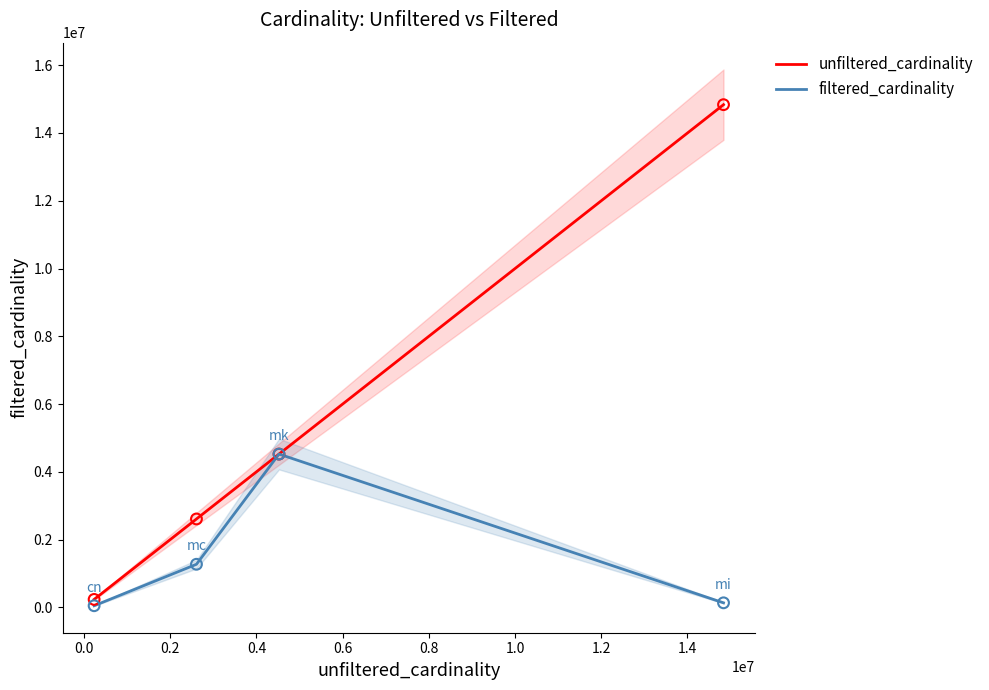

Is the value of unfiltered_cardinality at 0.0 greater than the value of filtered_cardinality at 0.0?

Yes